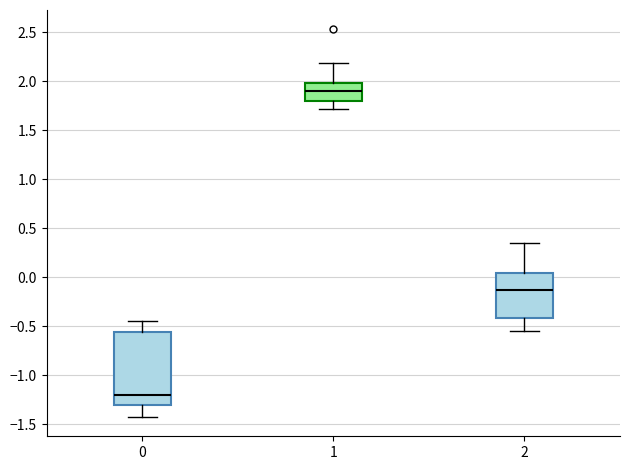

Which box has the lowest median line?

0